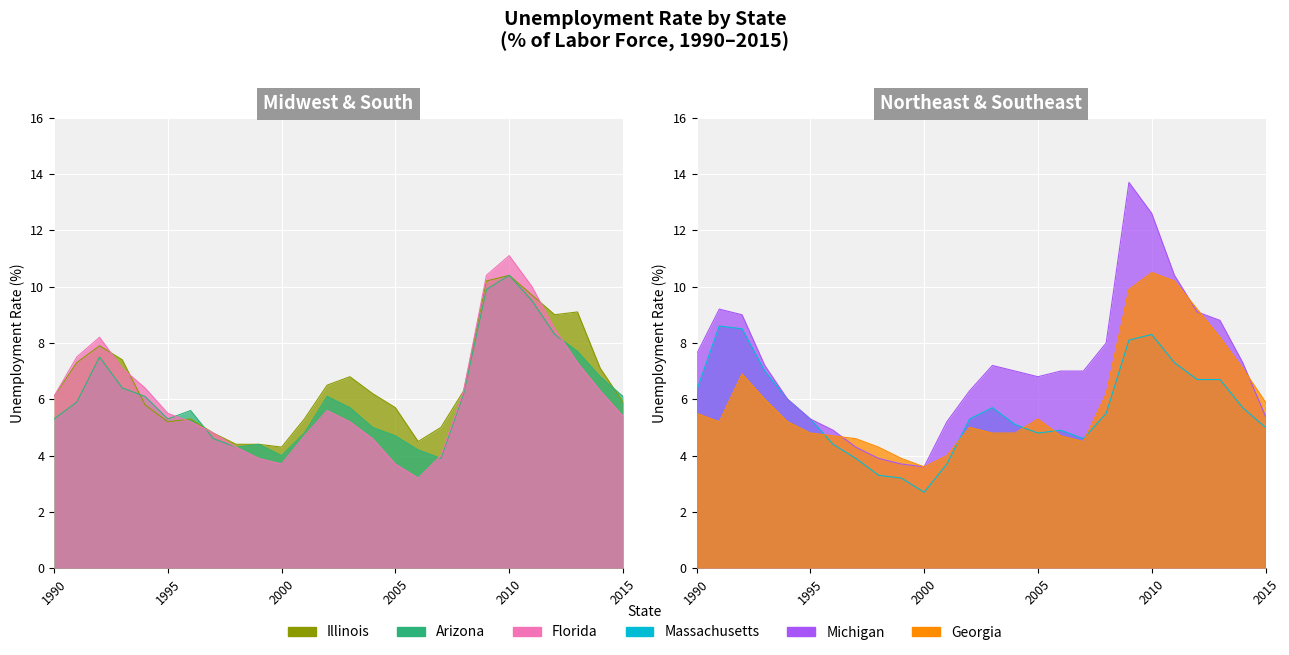

Which series ends up on top after the final intersection of Georgia and Florida?

Georgia